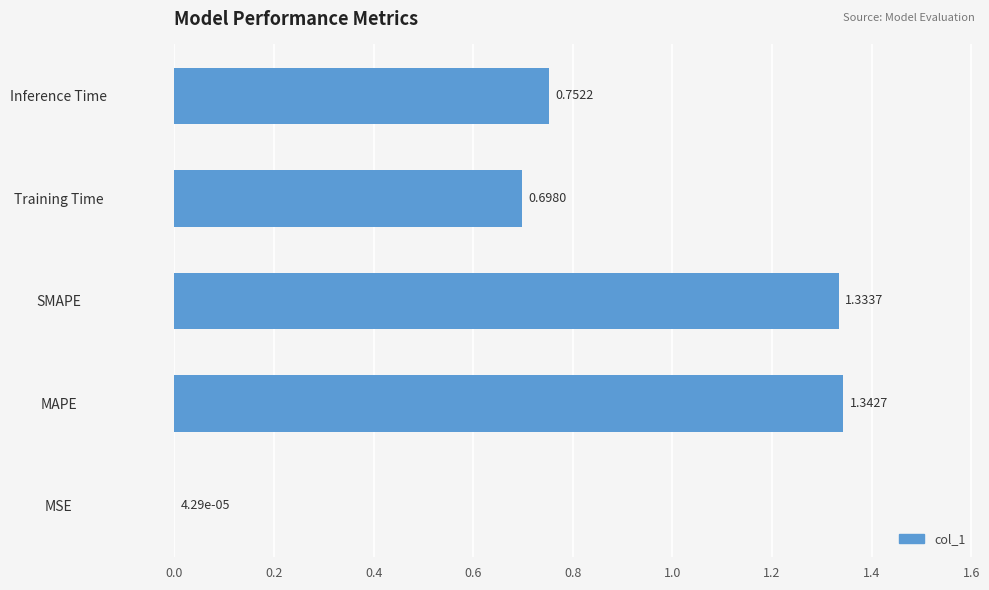

At which label is the value closest to 0?

MSE